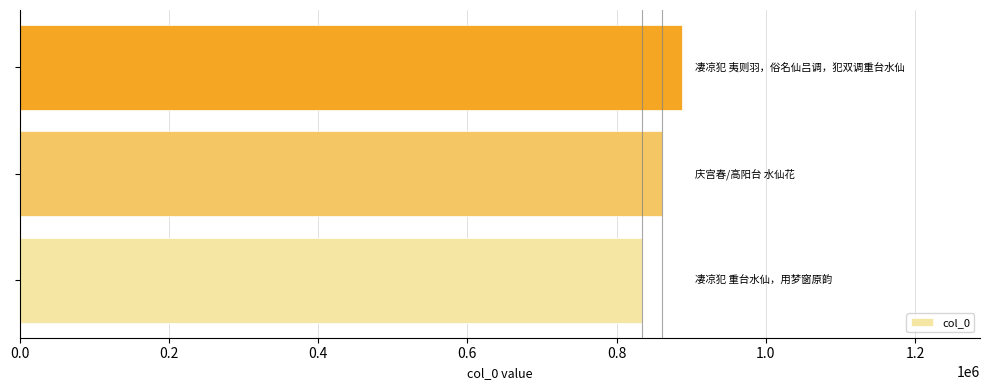

What is the greatest value displayed?

887629